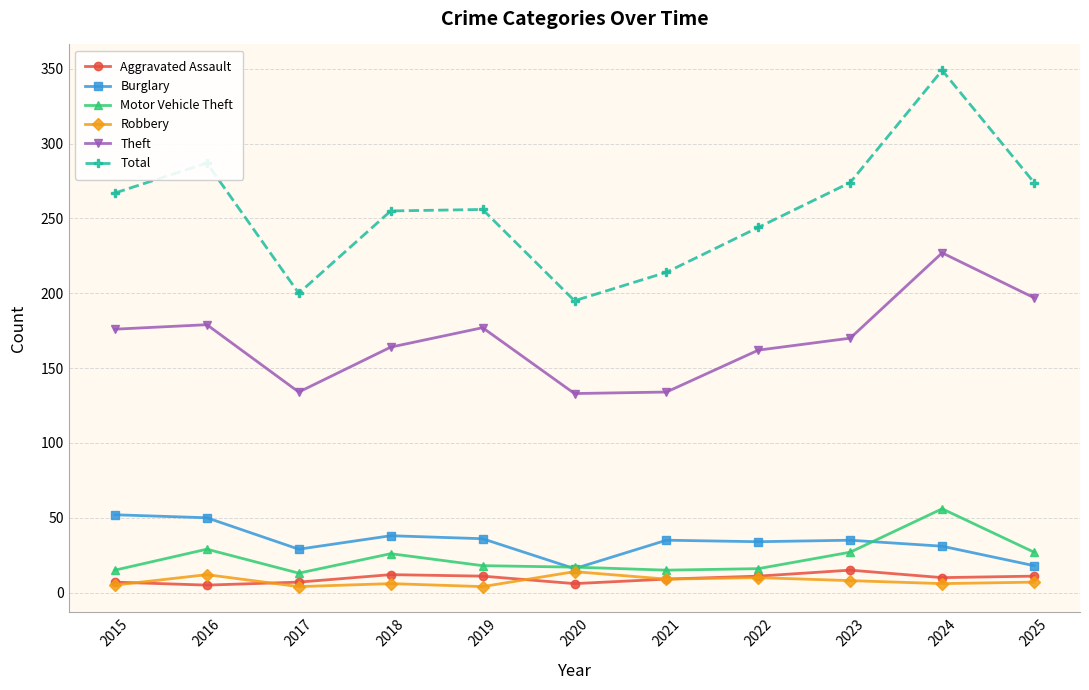

The Total series shows 200 at 2017. True or false?

True